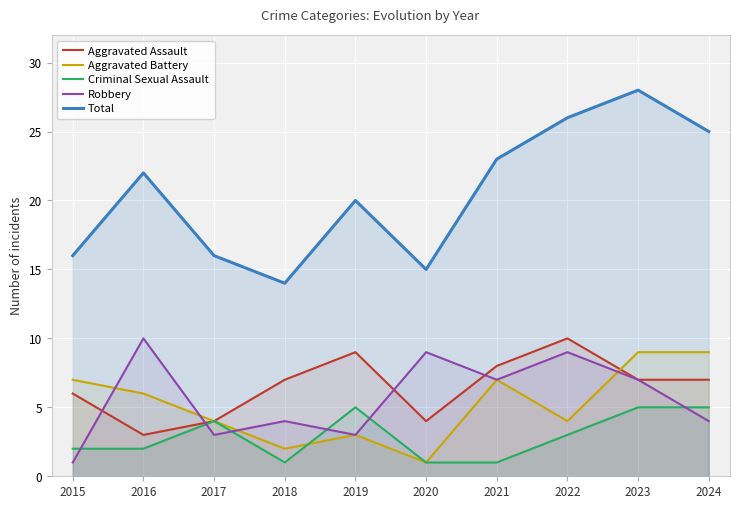

Which series has the largest total across all categories?

Total